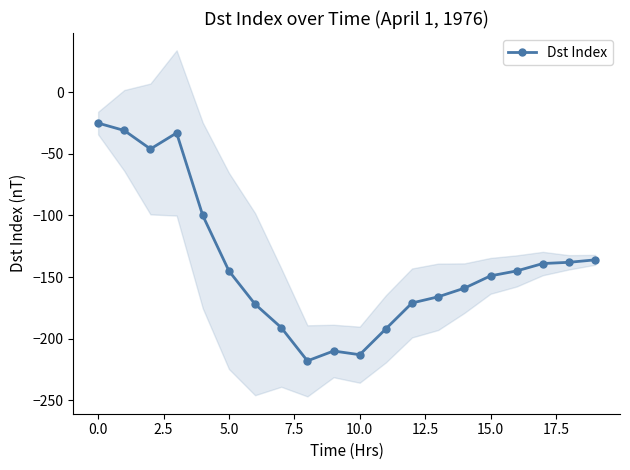

How many distinct data groups are displayed?

1